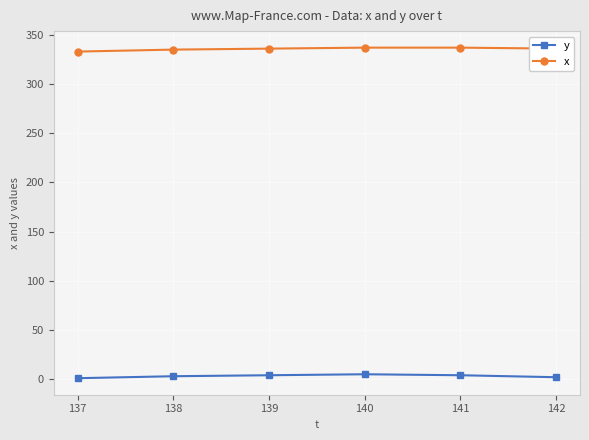

What is the difference between the highest and lowest values at 138?

332